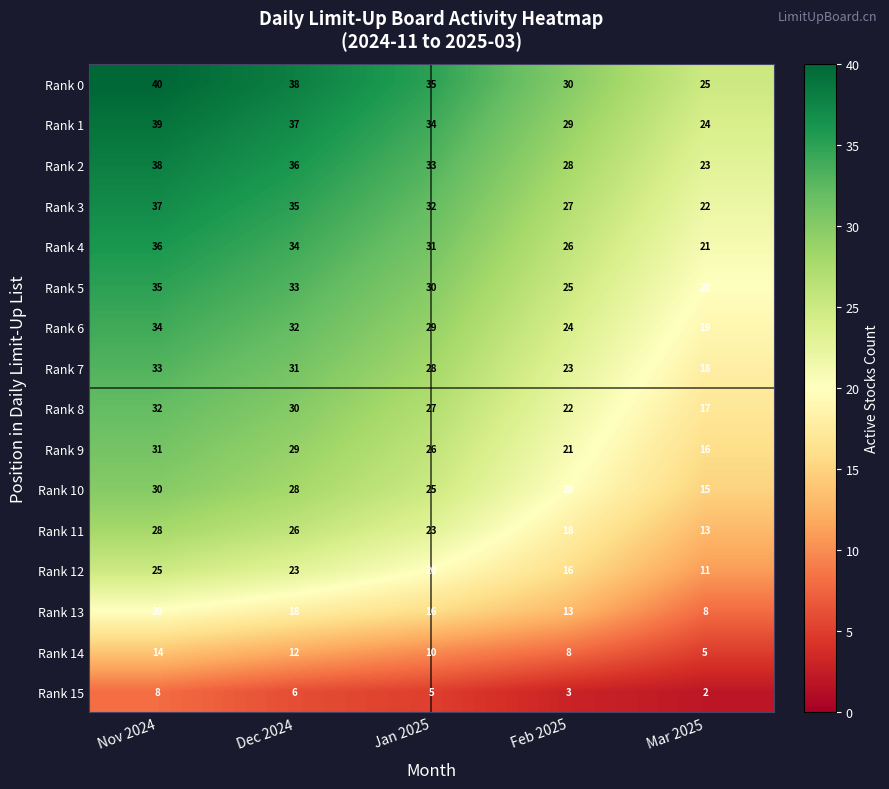

How many values in the Rank 2 series are below 33?

2